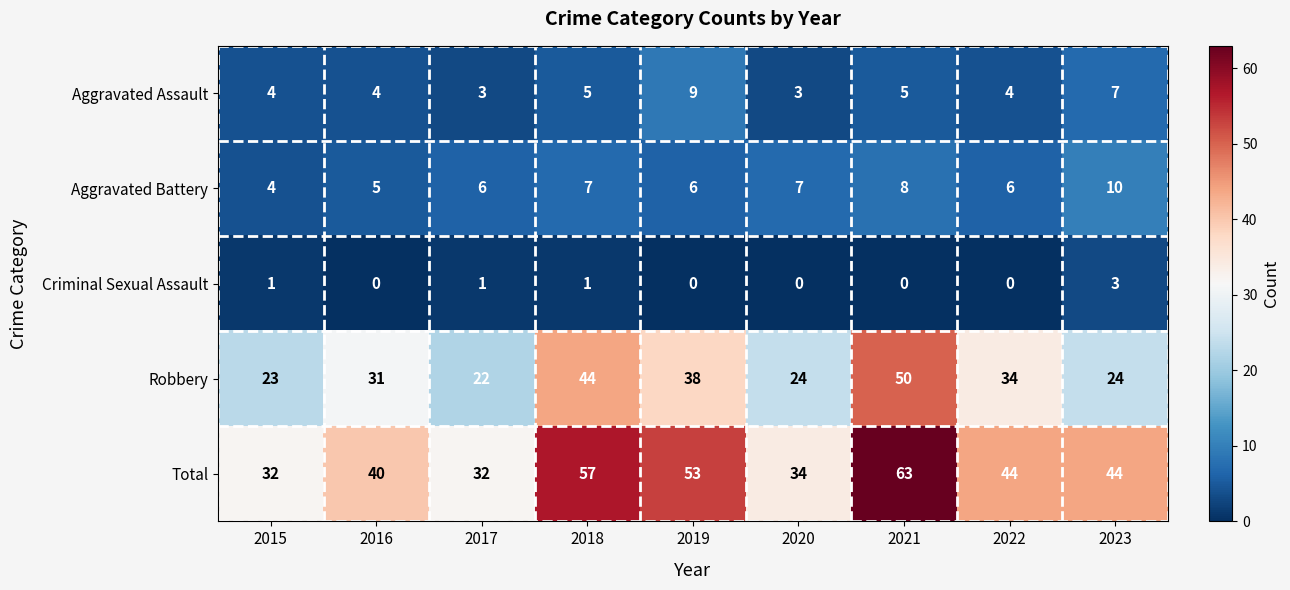

At which category is the sum across all series the highest?

2021